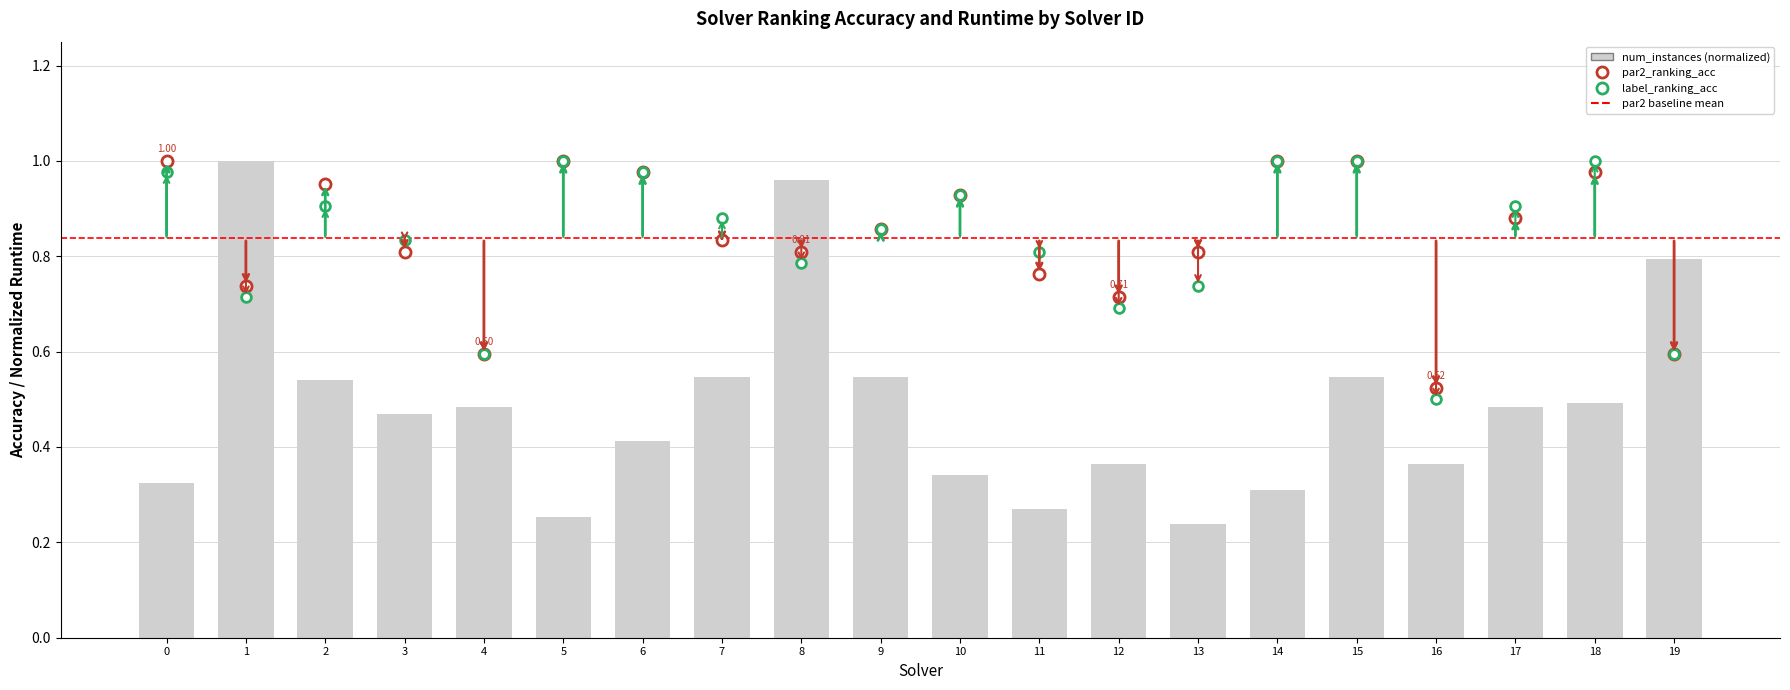

List the series in order of their peak value, highest first.

par2_ranking_acc, label_ranking_acc, num_instances (normalized)